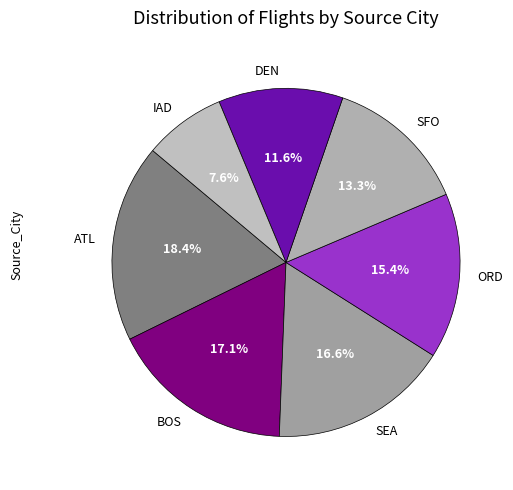

Is it true that SEA is 17% of the pie?

True